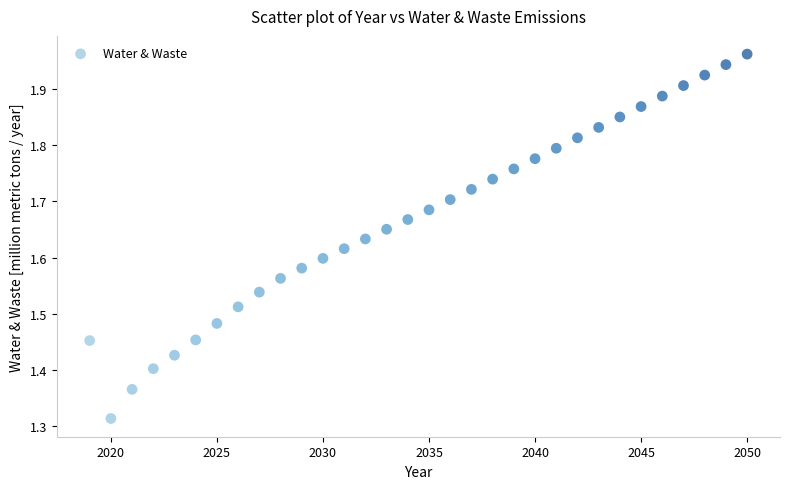

What is the range of X values (max minus min)?

31.0